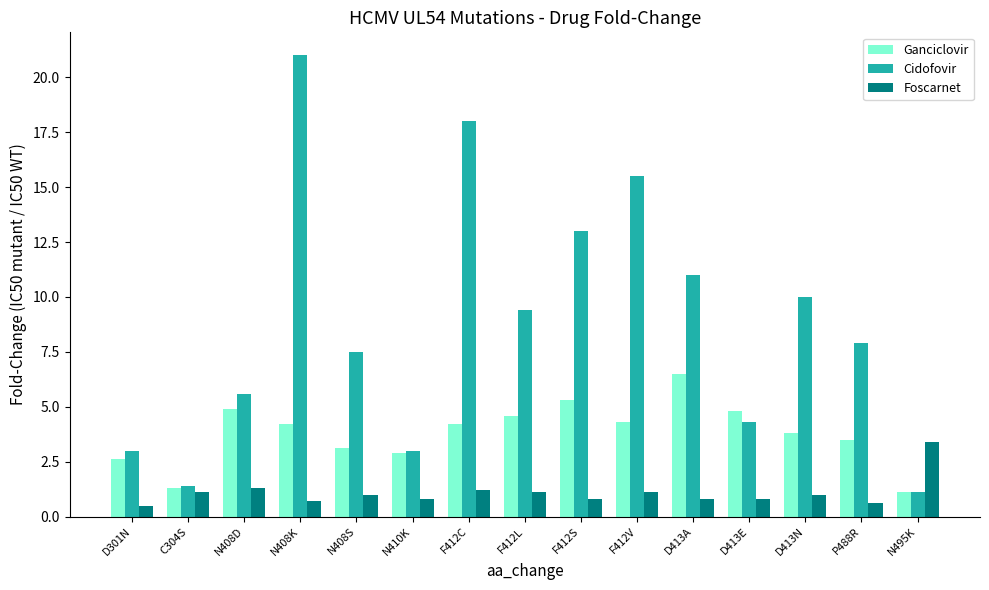

What is the difference between the maximum and minimum values in the Foscarnet series?

2.9